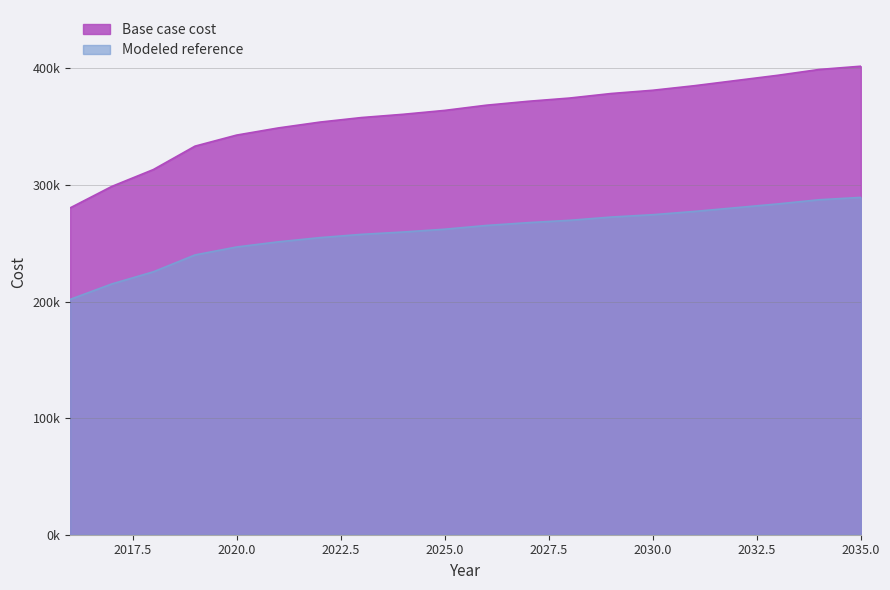

What is the value of the 1st point from the left?

280324.1